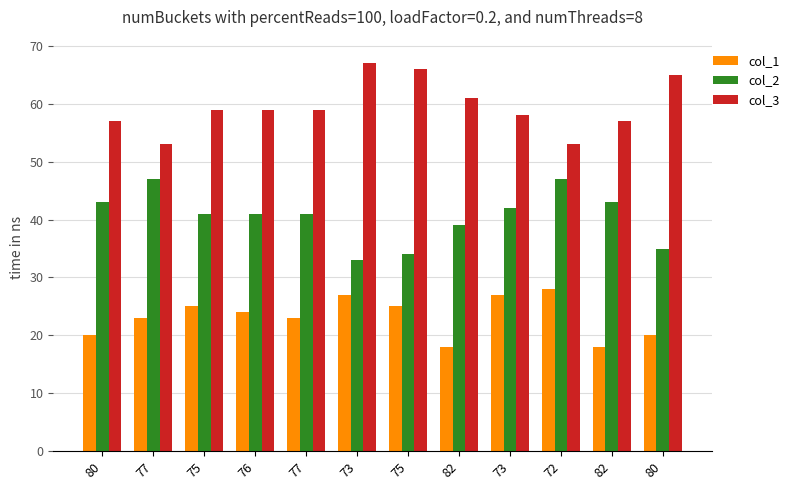

Is it true that col_2 equals 16 at 75?

False